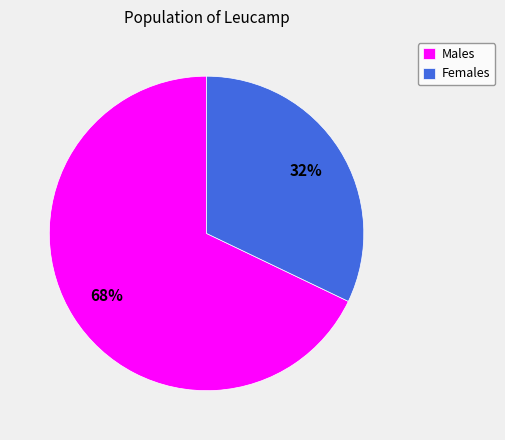

Do Females and Males together represent more than half of the pie?

Yes